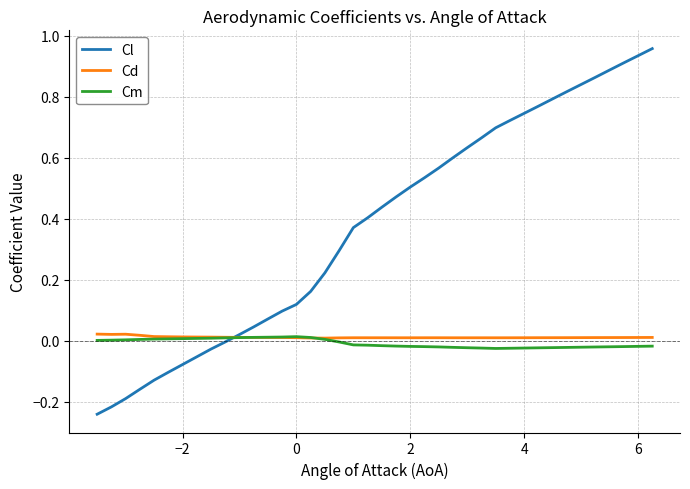

Which series has the largest total across all categories?

Cl